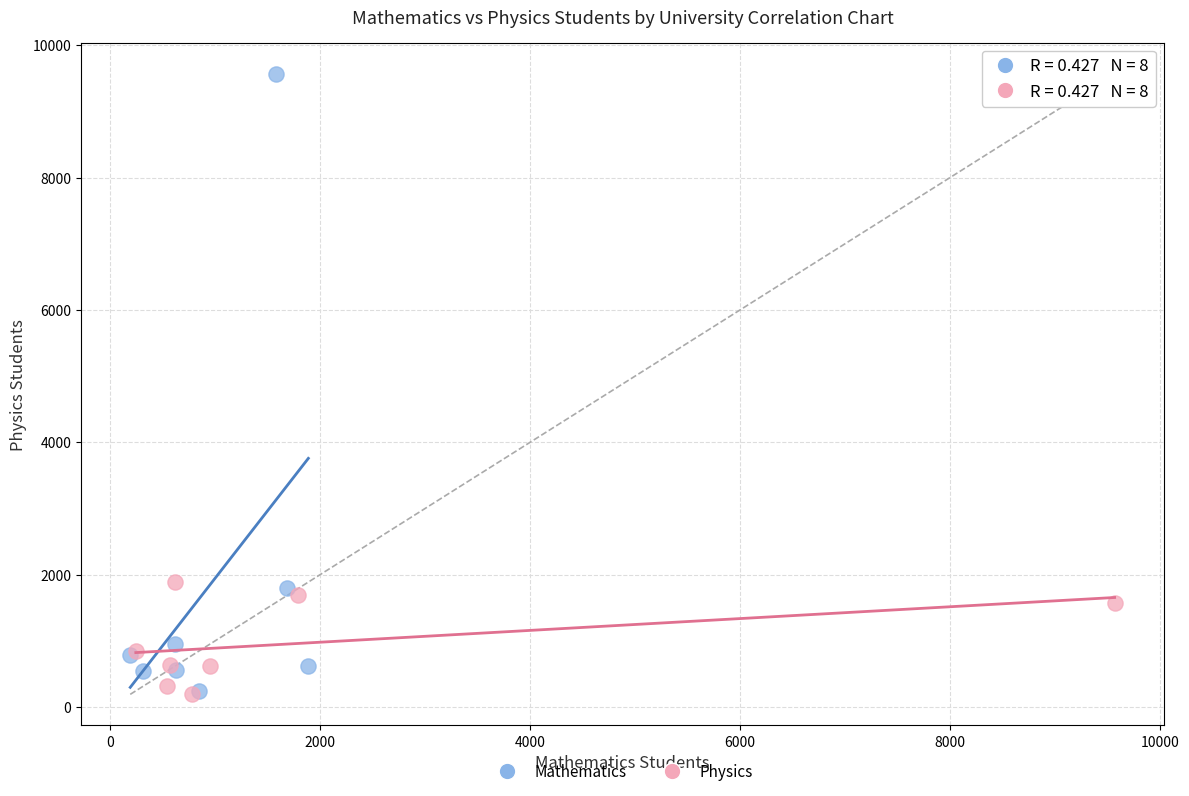

Which series contains the highest Y value?

Mathematics